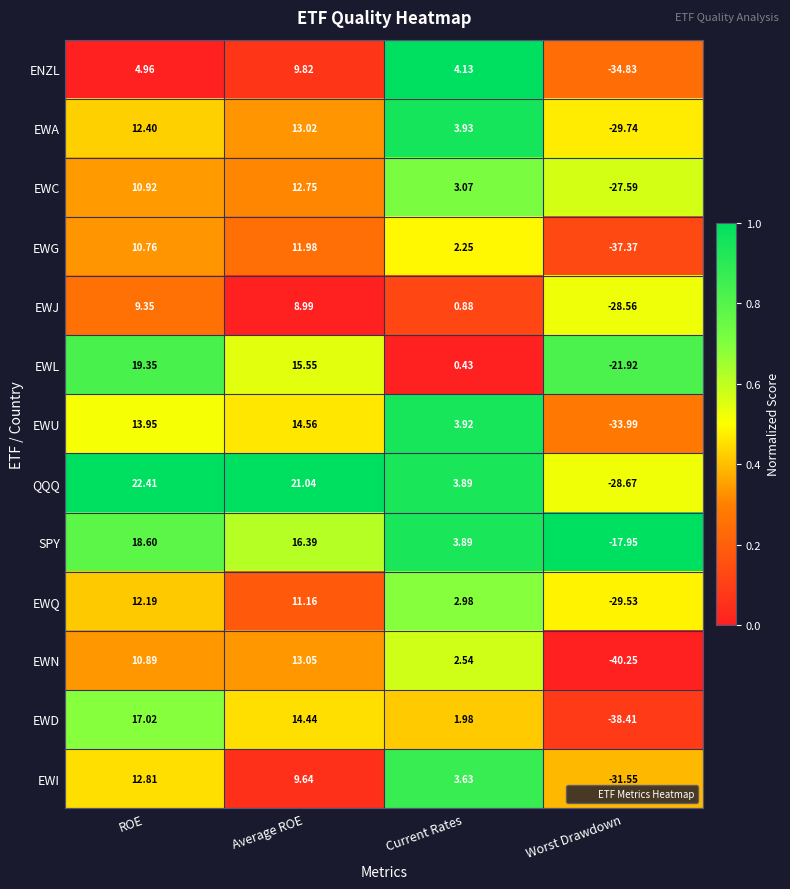

Between ROE and Current Rates, which series saw the biggest shift?

EWL